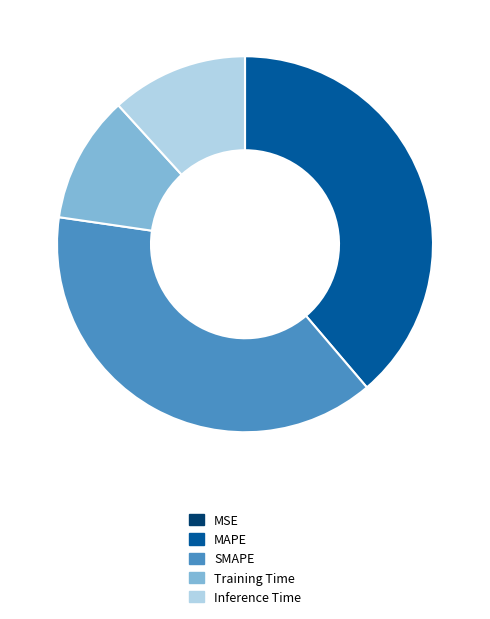

The Training Time slice represents 4% of the pie. True or false?

False